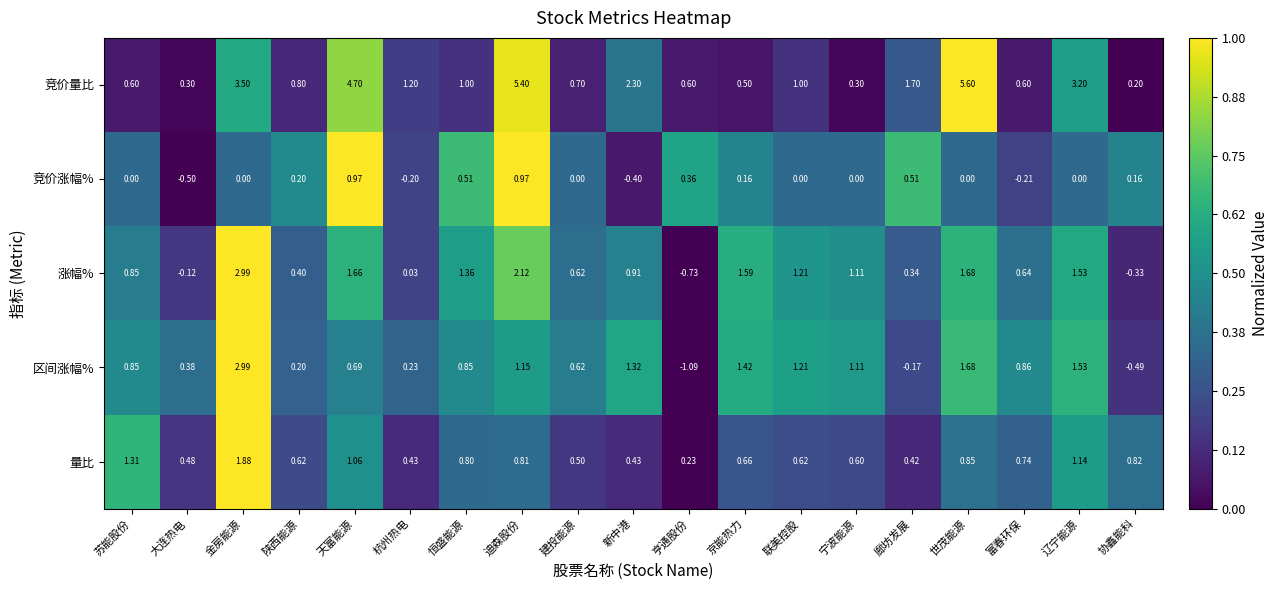

At which label does 涨幅% first exceed 0?

苏能股份